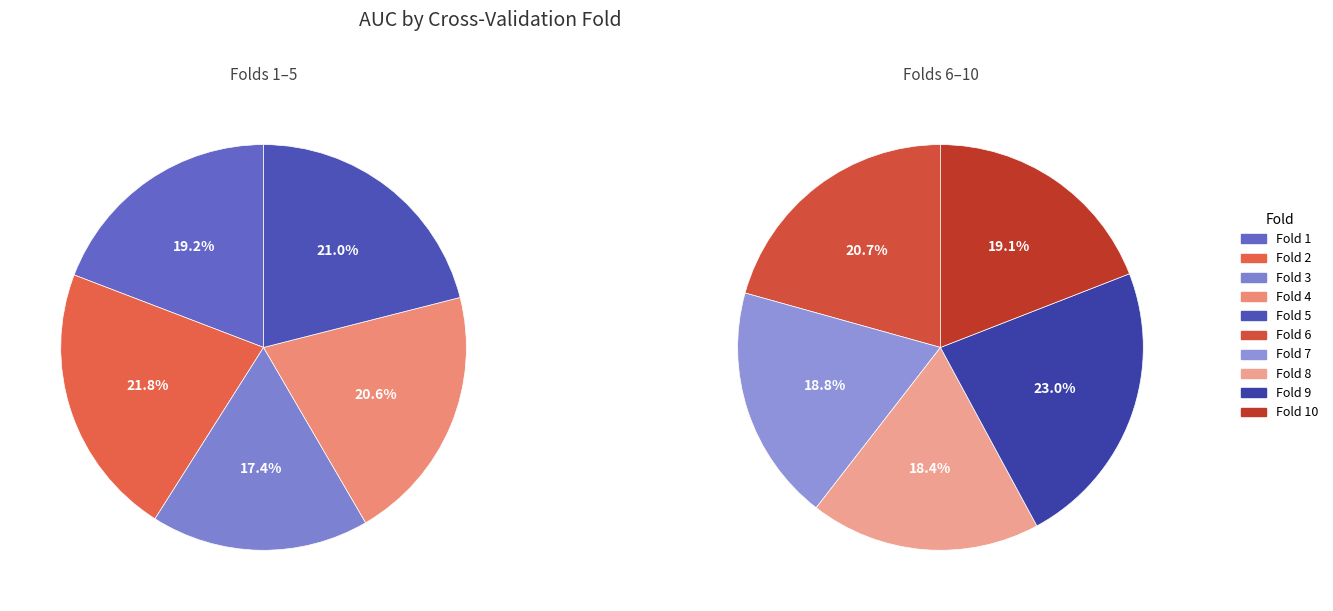

Which has a higher value, Fold 9 or Fold 6?

Fold 9